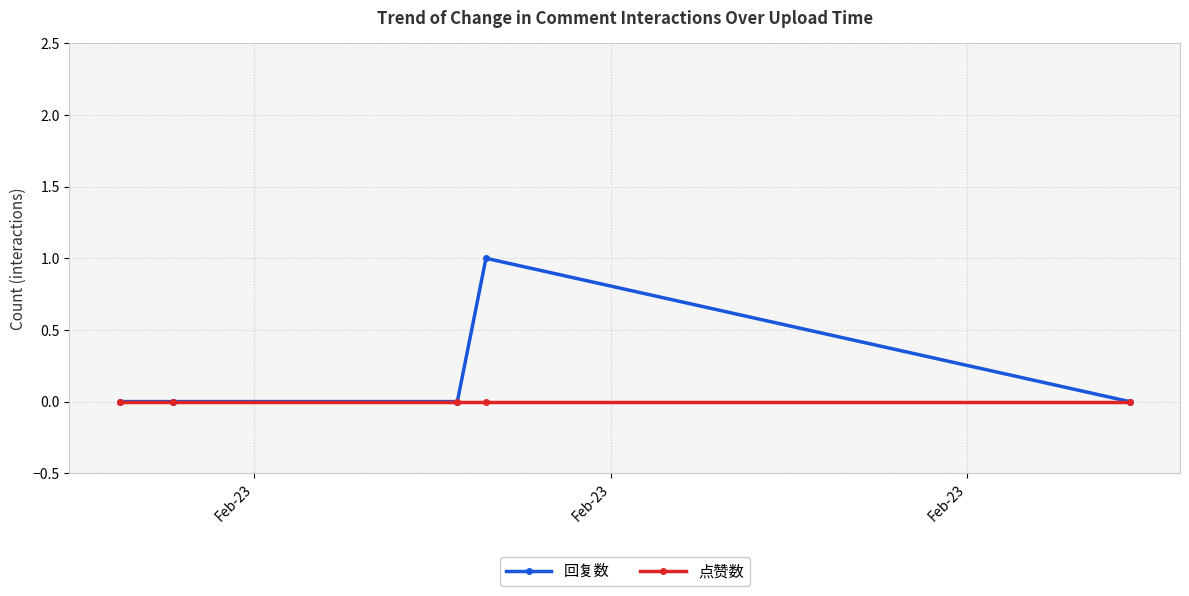

Which series has the largest range (max minus min)?

回复数